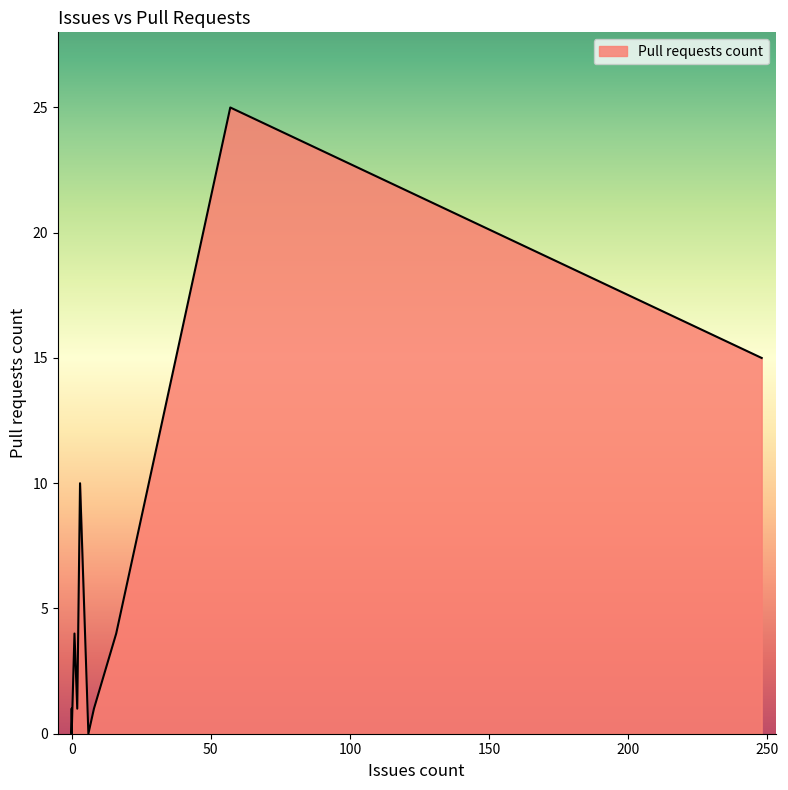

How many interior local peaks (higher than both neighbors) does the data have?

4